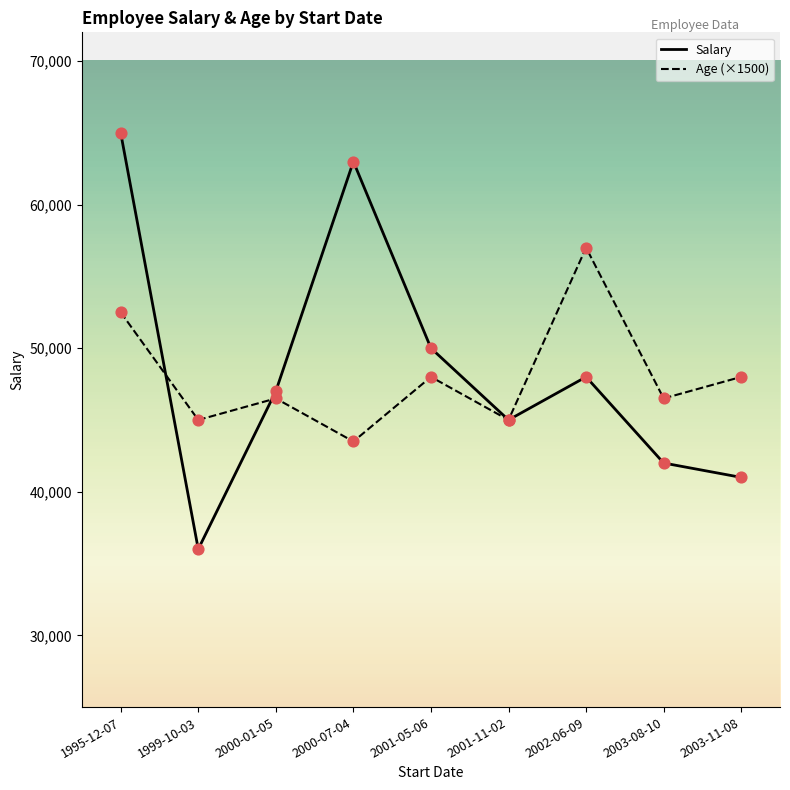

Which series has the largest total across all categories?

Salary